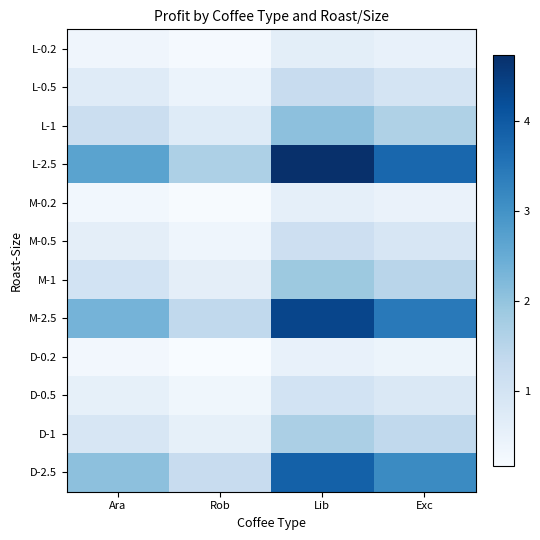

Reading left to right, transcribe all the data shown in this chart.

L-0.2: Ara=0.3	Rob=0.2	Lib=0.6	Exc=0.5
L-0.5: Ara=0.7	Rob=0.4	Lib=1.2	Exc=1.0
L-1: Ara=1.2	Rob=0.7	Lib=2.1	Exc=1.6
L-2.5: Ara=2.7	Rob=1.6	Lib=4.7	Exc=3.8
M-0.2: Ara=0.3	Rob=0.2	Lib=0.6	Exc=0.4
M-0.5: Ara=0.6	Rob=0.4	Lib=1.1	Exc=0.9
M-1: Ara=1.0	Rob=0.6	Lib=1.9	Exc=1.5
M-2.5: Ara=2.3	Rob=1.4	Lib=4.4	Exc=3.4
D-0.2: Ara=0.3	Rob=0.2	Lib=0.5	Exc=0.4
D-0.5: Ara=0.5	Rob=0.3	Lib=1.0	Exc=0.8
D-1: Ara=0.9	Rob=0.5	Lib=1.7	Exc=1.4
D-2.5: Ara=2.1	Rob=1.2	Lib=3.9	Exc=3.1